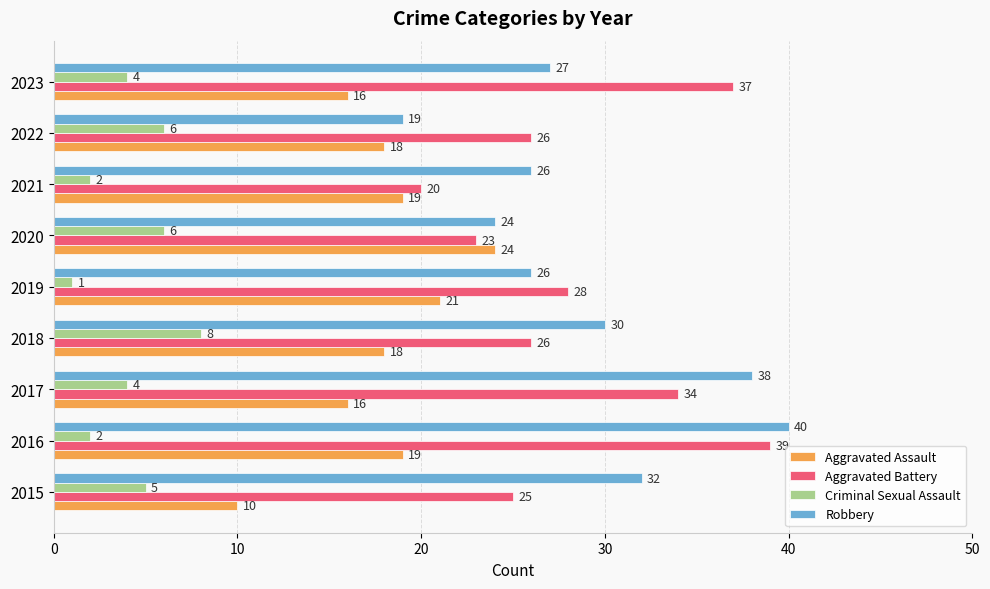

What is the sum of all Aggravated Battery values?

258